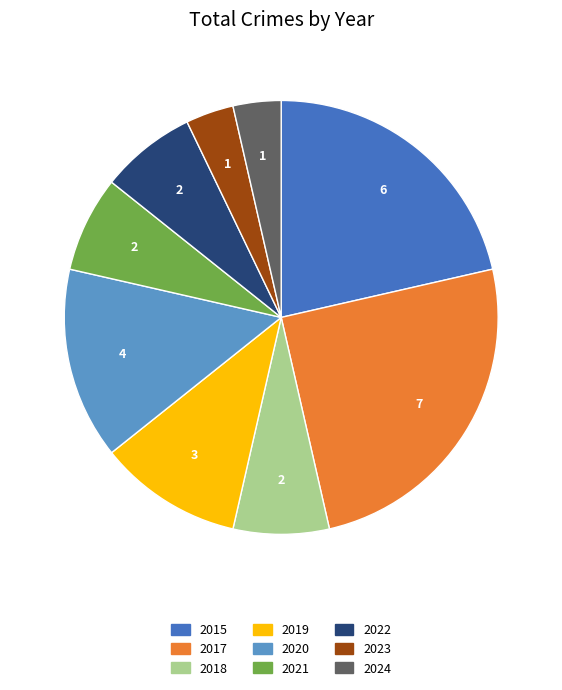

What is the ratio of the value at 2015 to the value at 2024?

6.0